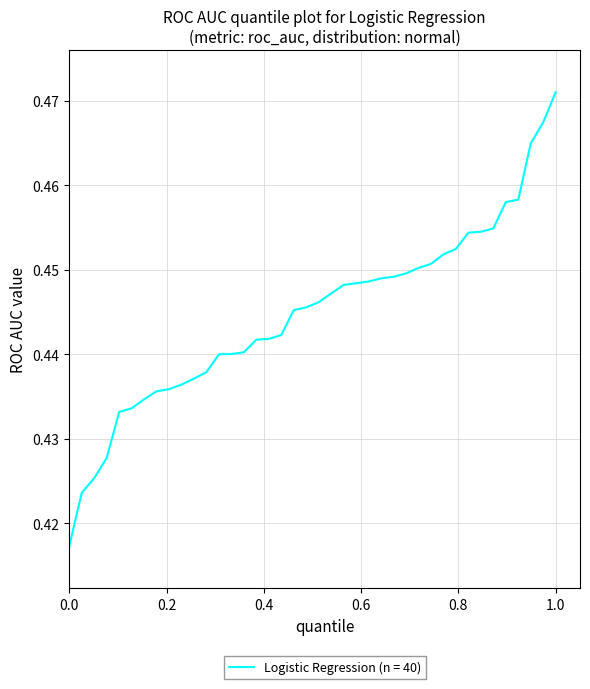

At which category does the chart reach its peak across all series?

1.0